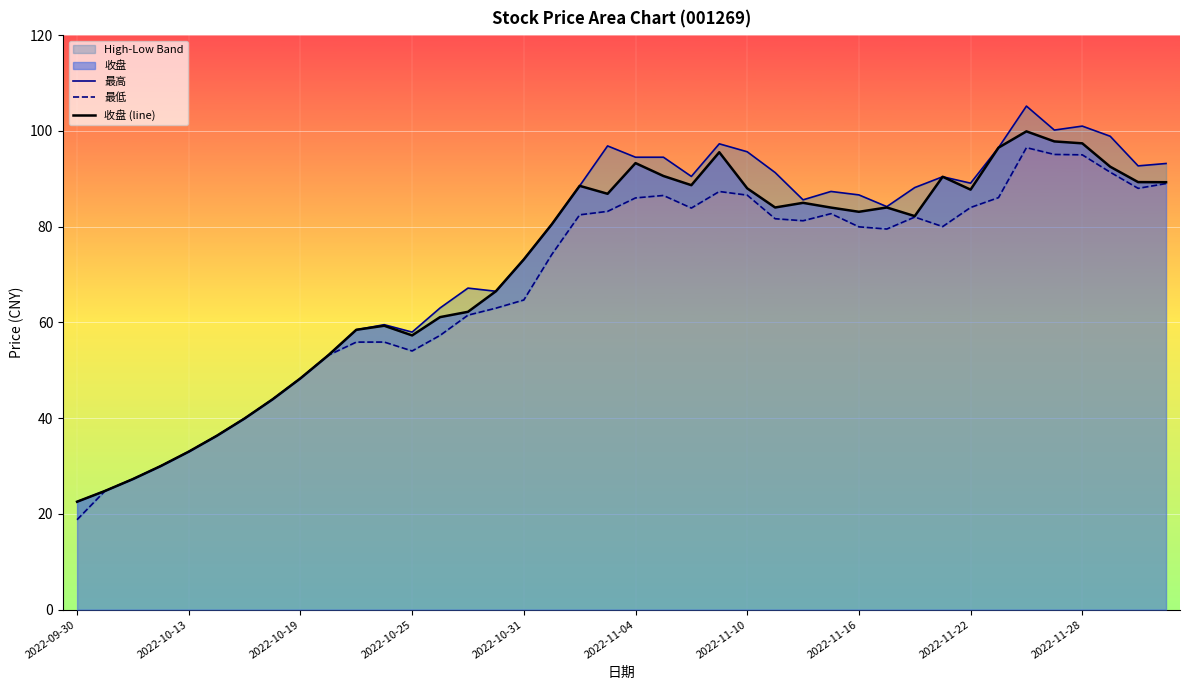

What is the highest value of the 收盘 (line) series?

99.9